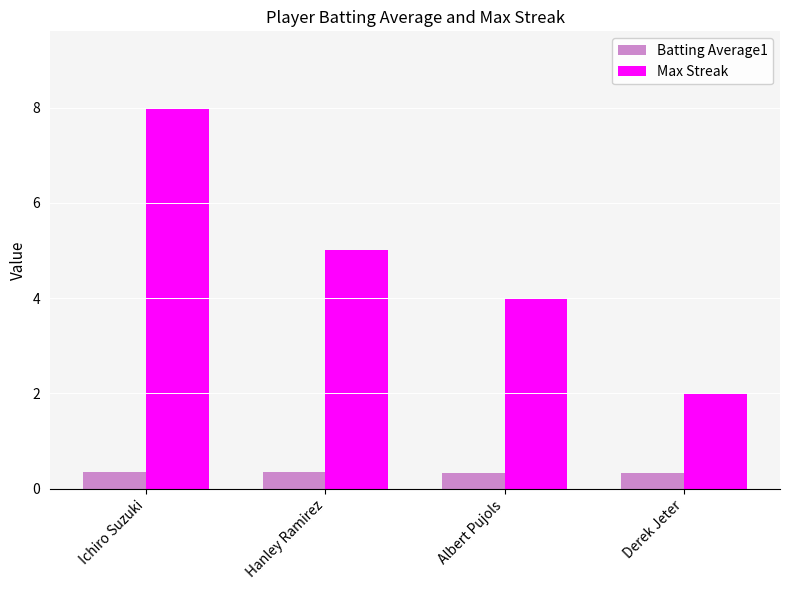

What is the difference between the second highest and minimum values in the Max Streak series?

3.0